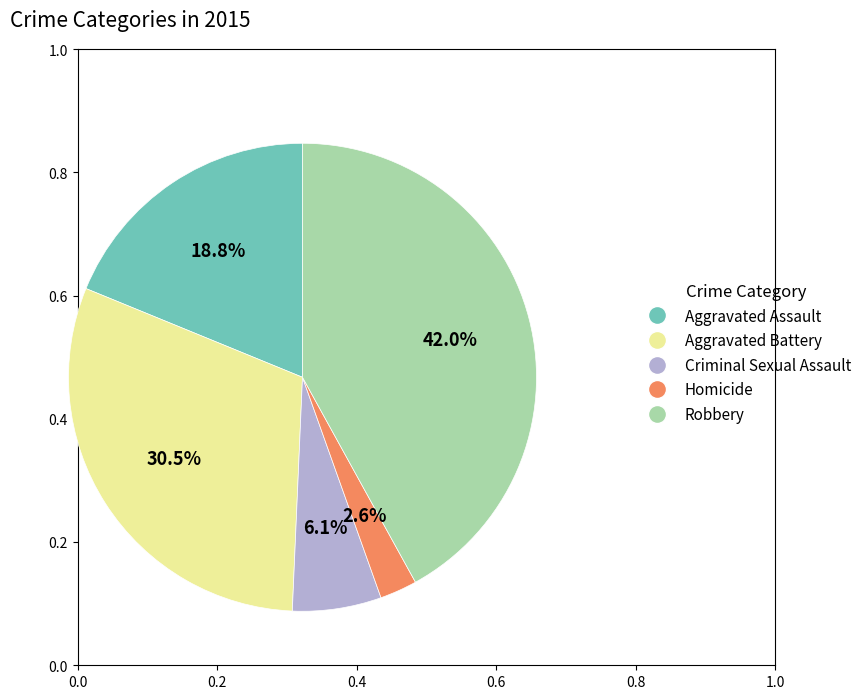

What is the smallest slice in the pie chart?

Homicide